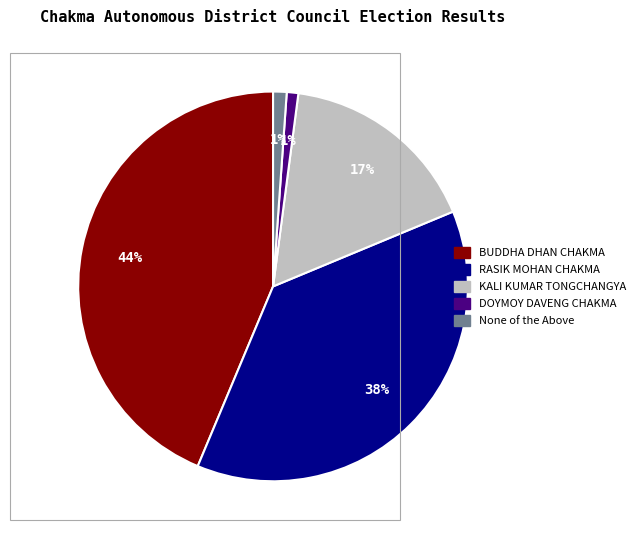

Is None of the Above the majority of the pie?

No